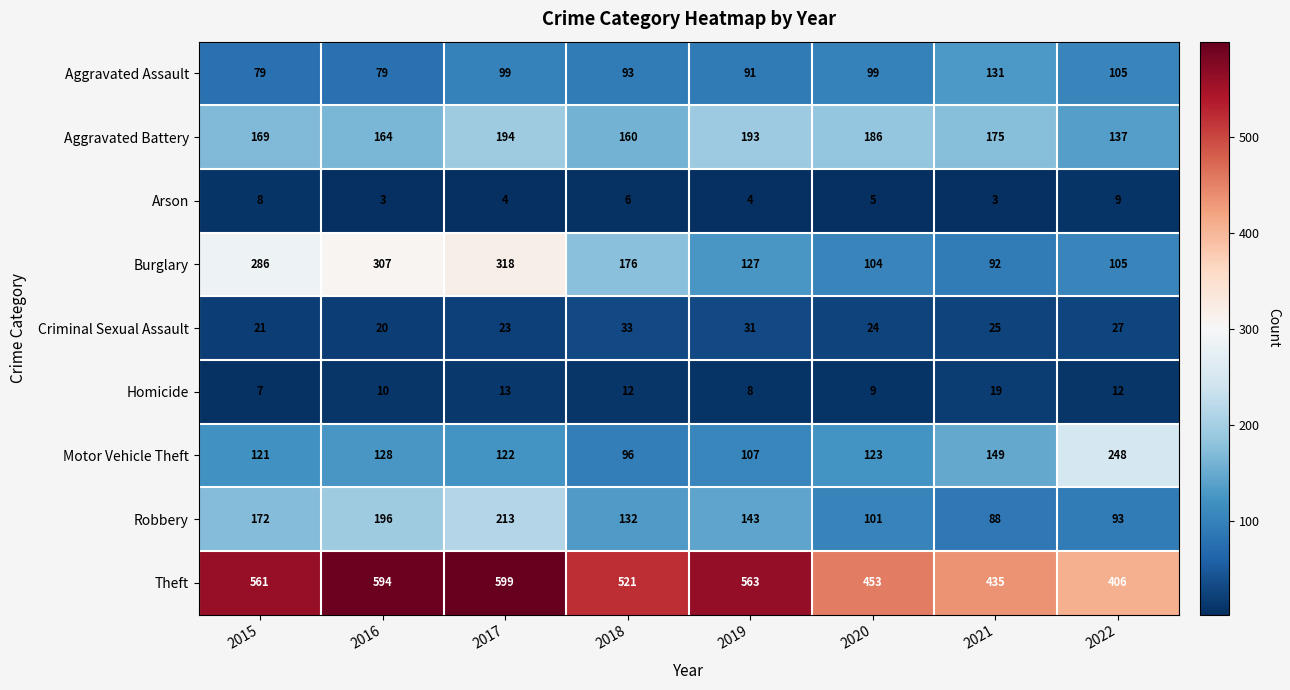

What is the minimum value shown in the chart?

3